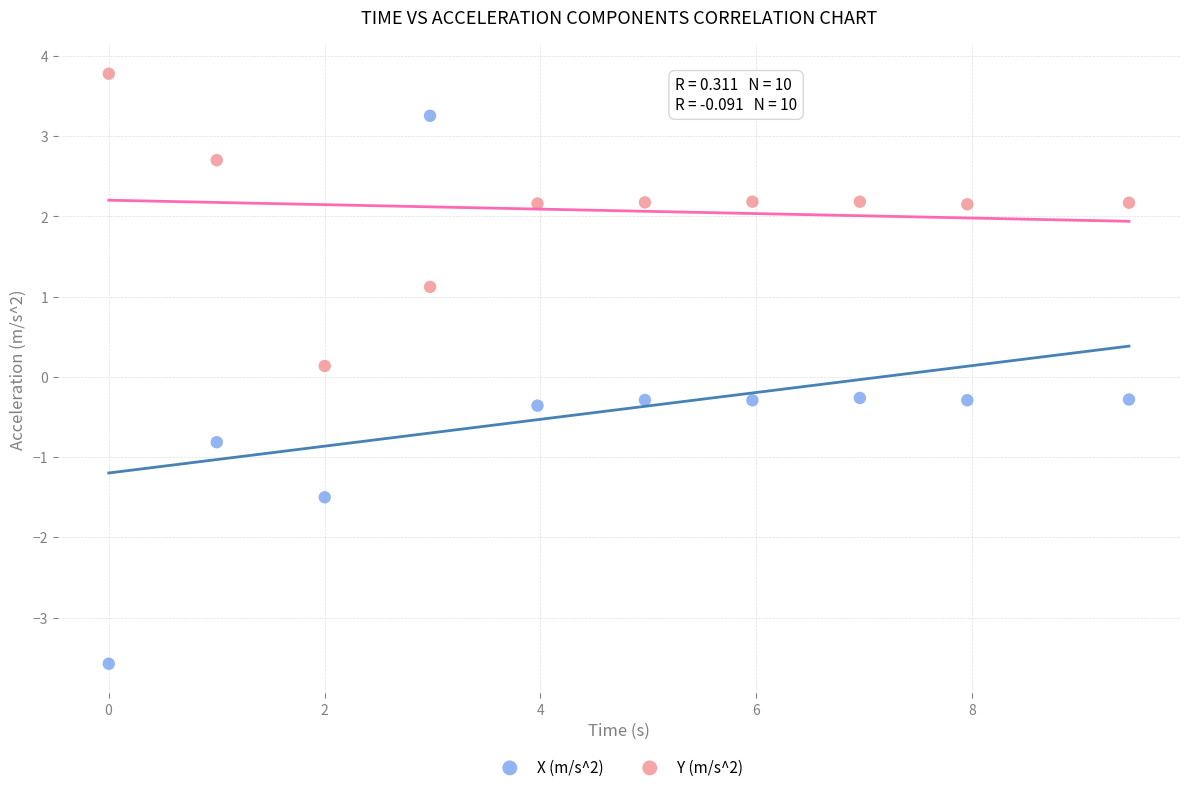

Across all data points, what is the range of Y values (max minus min)?

7.4